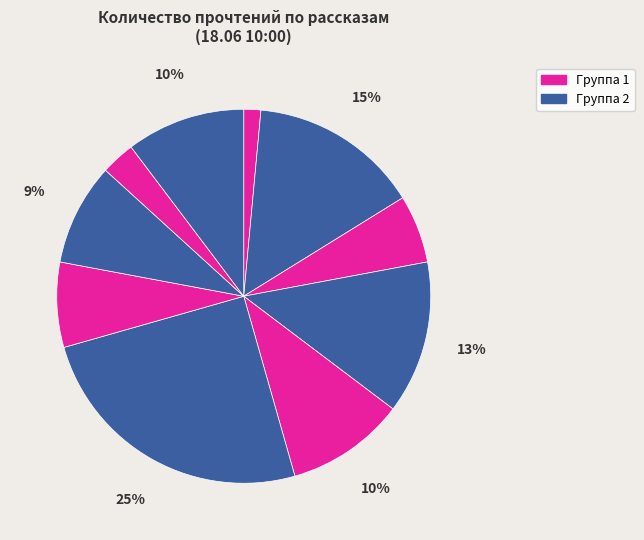

How many segments does this pie chart have?

10